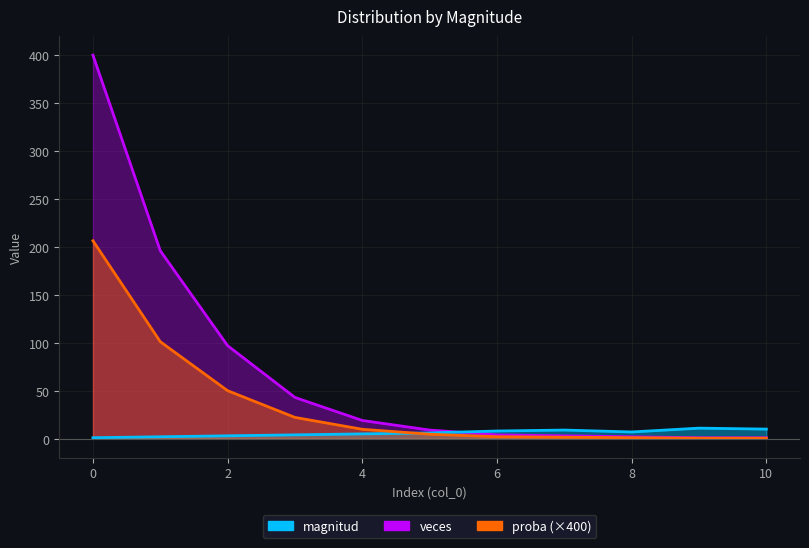

Is the value of proba at 7 greater than the value of magnitud at 4?

No